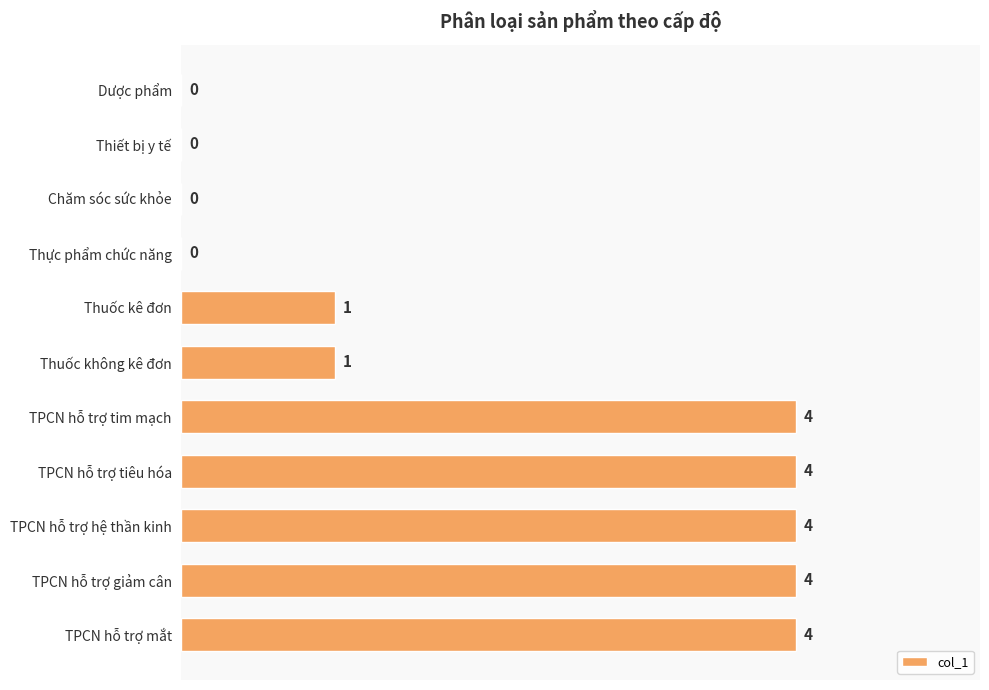

Is it true that the value at Thiết bị y tế is 0?

True